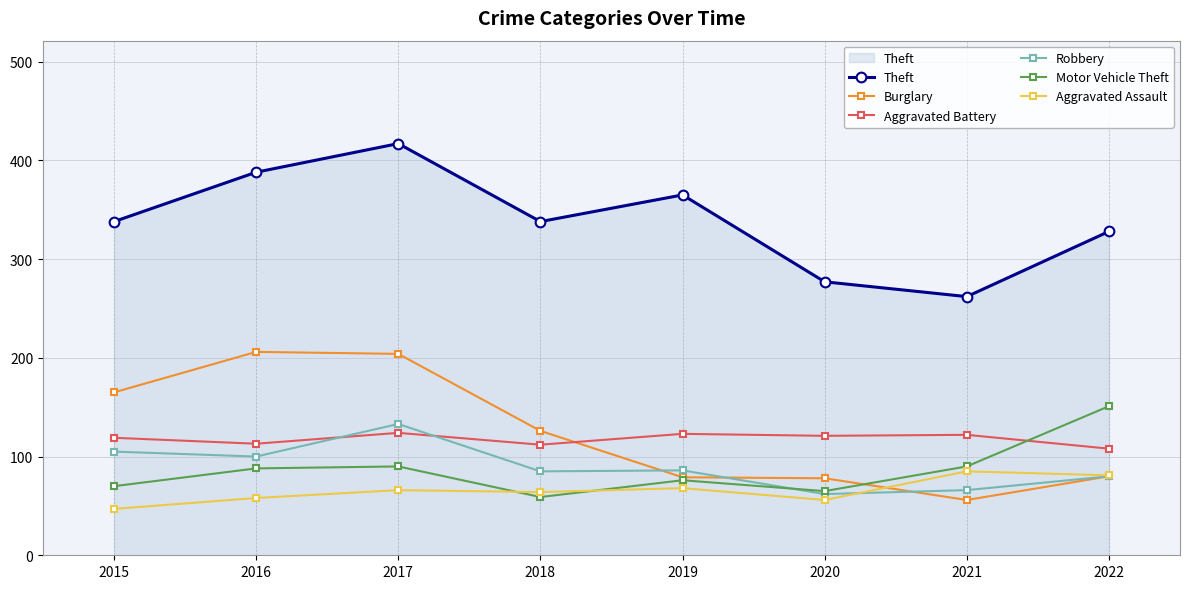

The Motor Vehicle Theft series shows 70 at 2015. True or false?

True